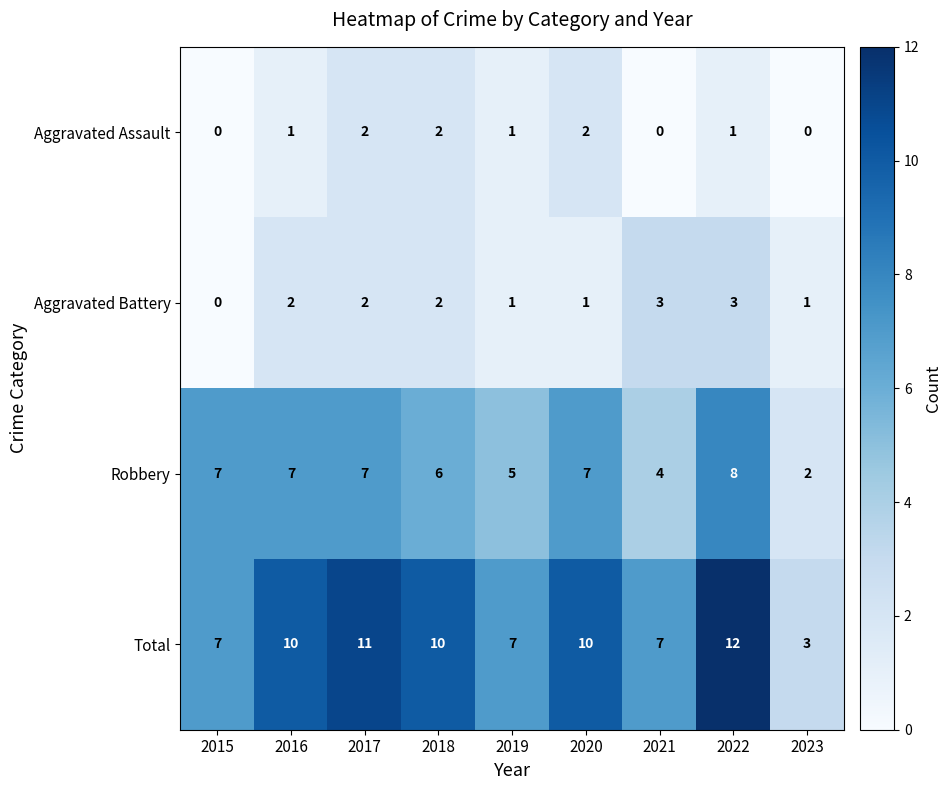

How many distinct data groups are displayed?

4